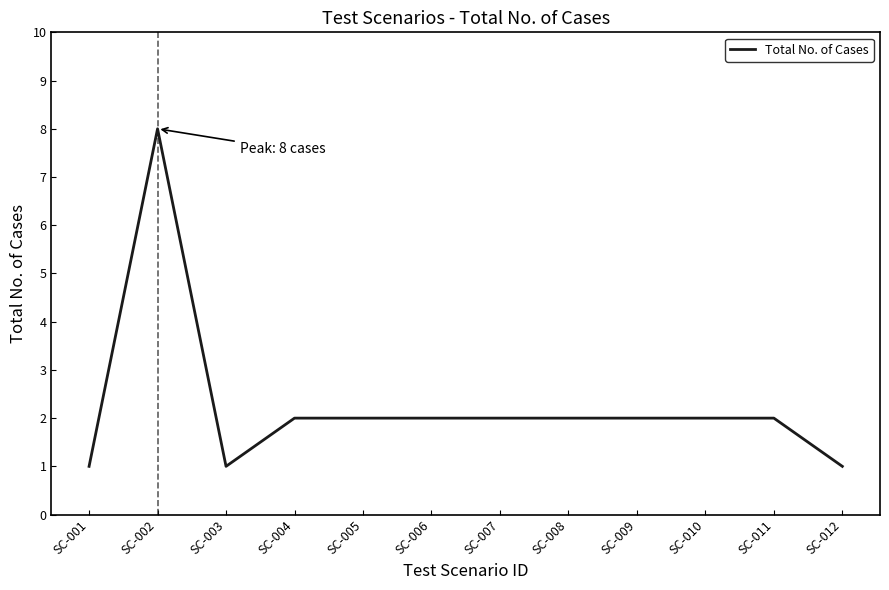

The chart shows a value of 3 at SC-005. True or false?

False